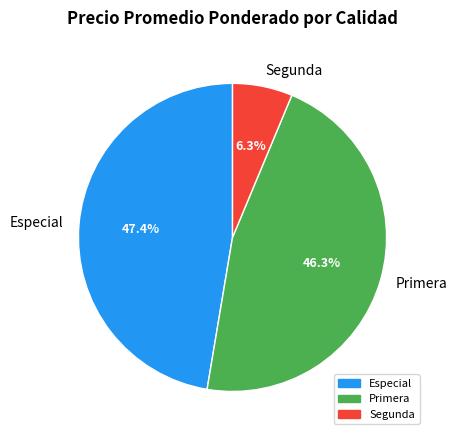

To the nearest percent, what is the difference between the Segunda and Primera slice percentages?

40%